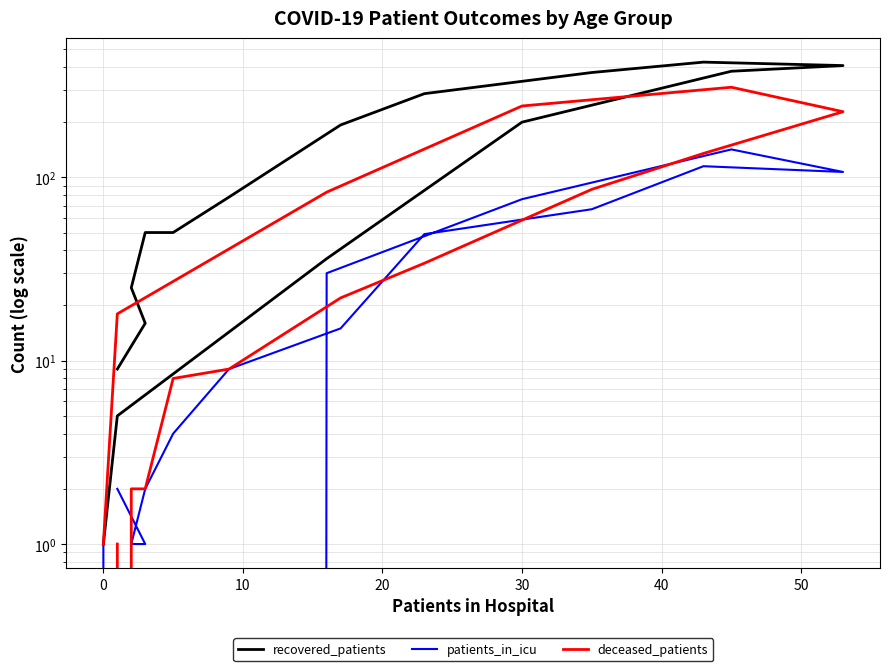

What is the label of the 14th point from the right?

10